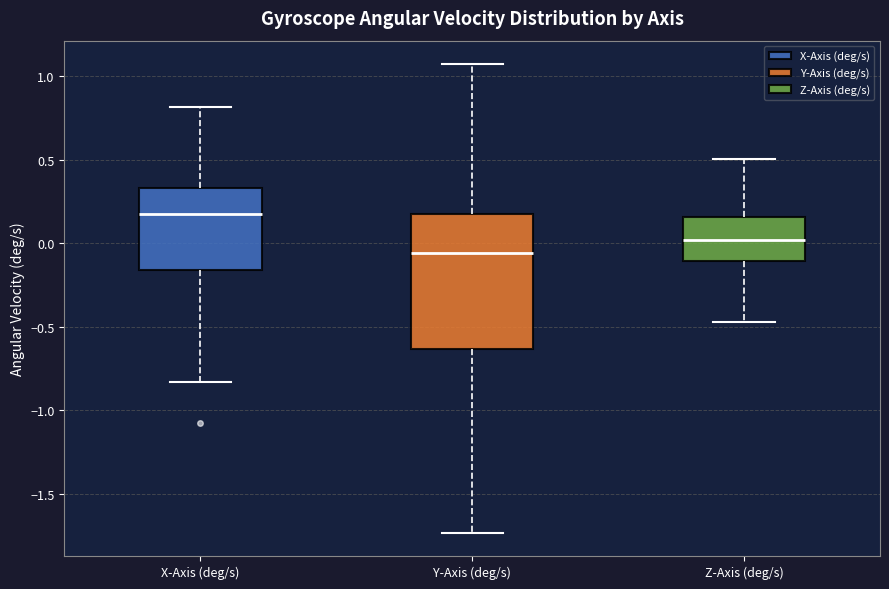

Which box is the tallest, from its lower edge to its upper edge?

Y-Axis (deg/s)